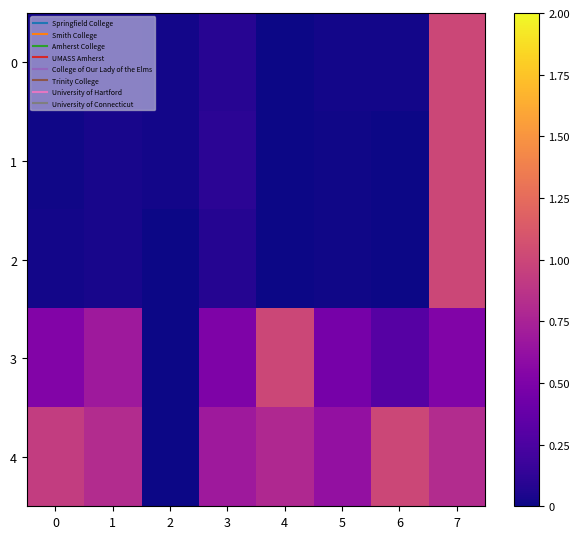

Reading left to right, transcribe all the data shown in this chart.

0: 0=0.0	1=0.0	2=0.0	3=0.1	4=0.0	5=0.0	6=0.0	7=1.0
1: 0=0.0	1=0.0	2=0.0	3=0.1	4=0.0	5=0.0	6=0.0	7=1.0
2: 0=0.0	1=0.0	2=0.0	3=0.1	4=0.0	5=0.0	6=0.0	7=1.0
3: 0=0.5	1=0.7	2=0.0	3=0.5	4=1.0	5=0.5	6=0.3	7=0.5
4: 0=0.9	1=0.8	2=0.0	3=0.7	4=0.8	5=0.6	6=1.0	7=0.8